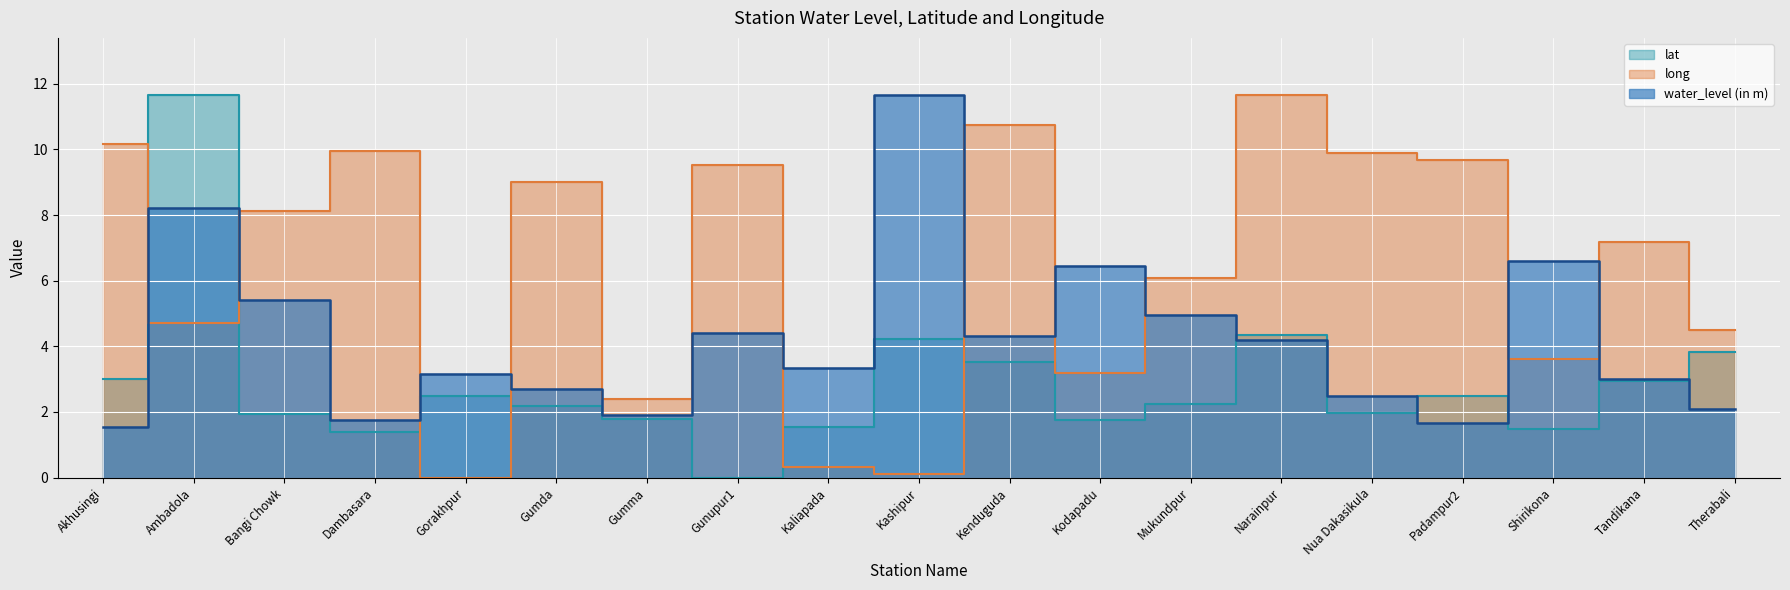

Which series has the largest total across all categories?

long